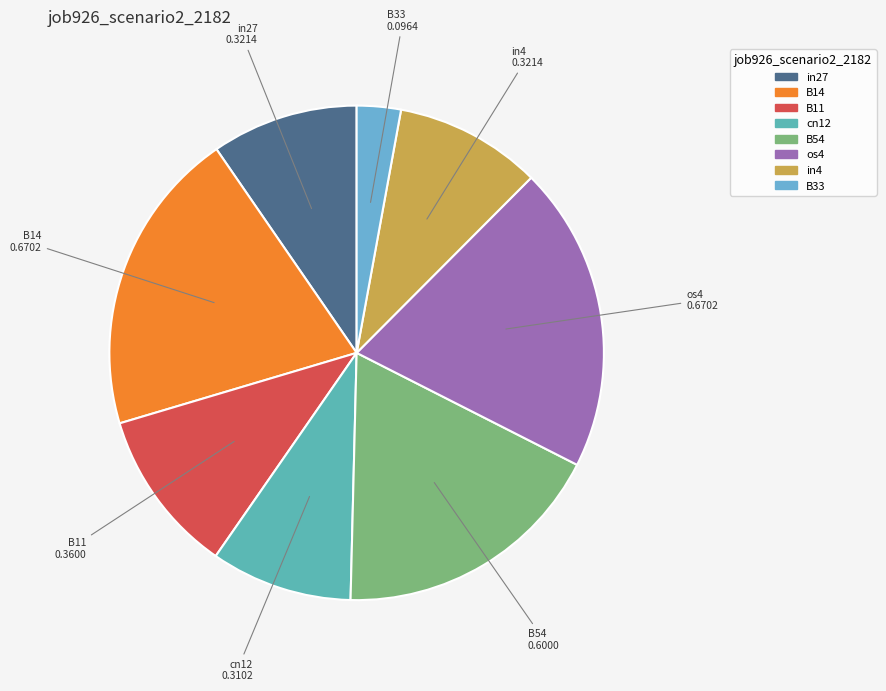

Does in4 account for over 50% of the chart?

No